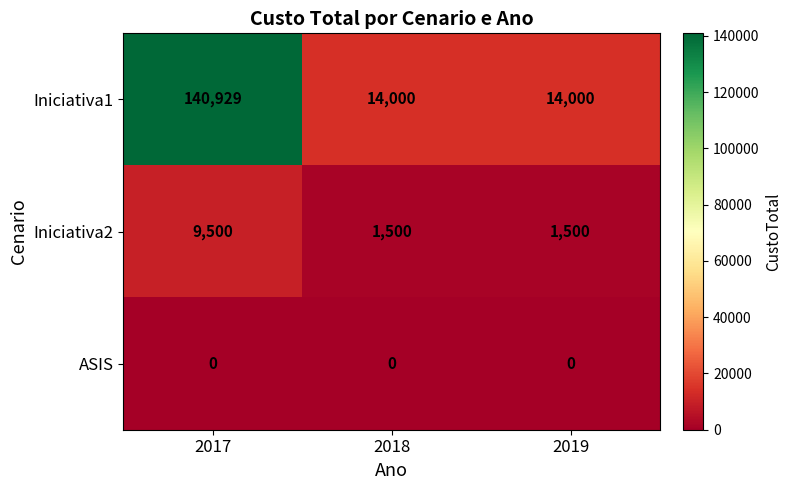

What is the difference between the highest and lowest values at 2017?

140929